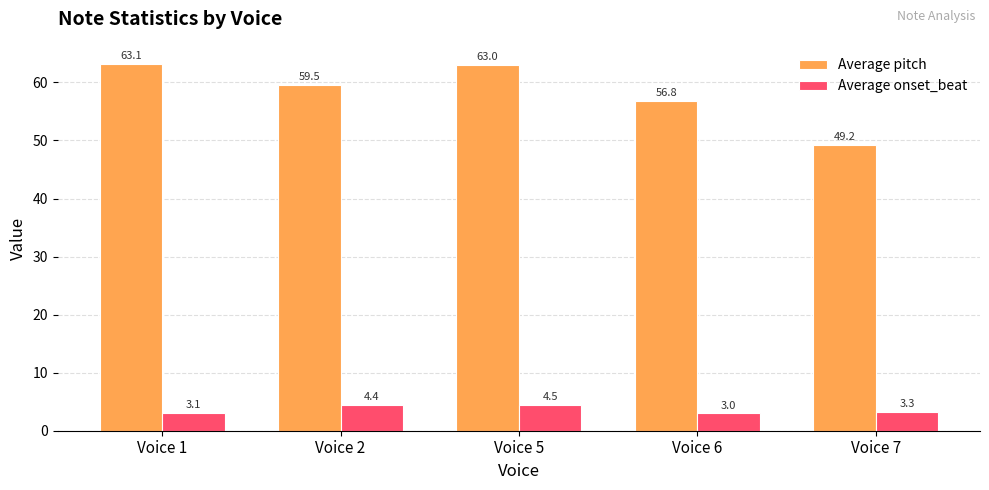

Where does the Average onset_beat series first go above 3?

Voice 1